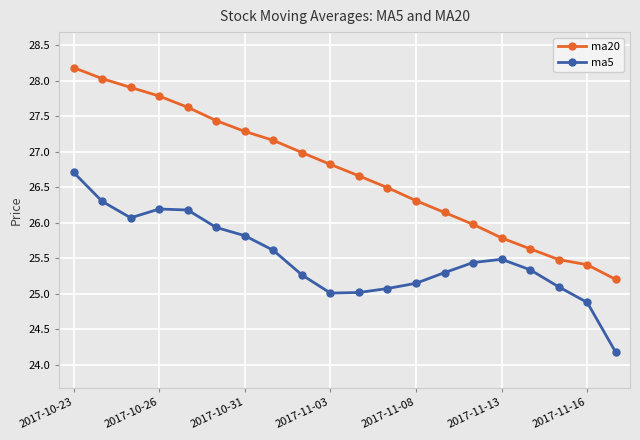

True or false: ma20 and ma5 intersect in this chart.

False